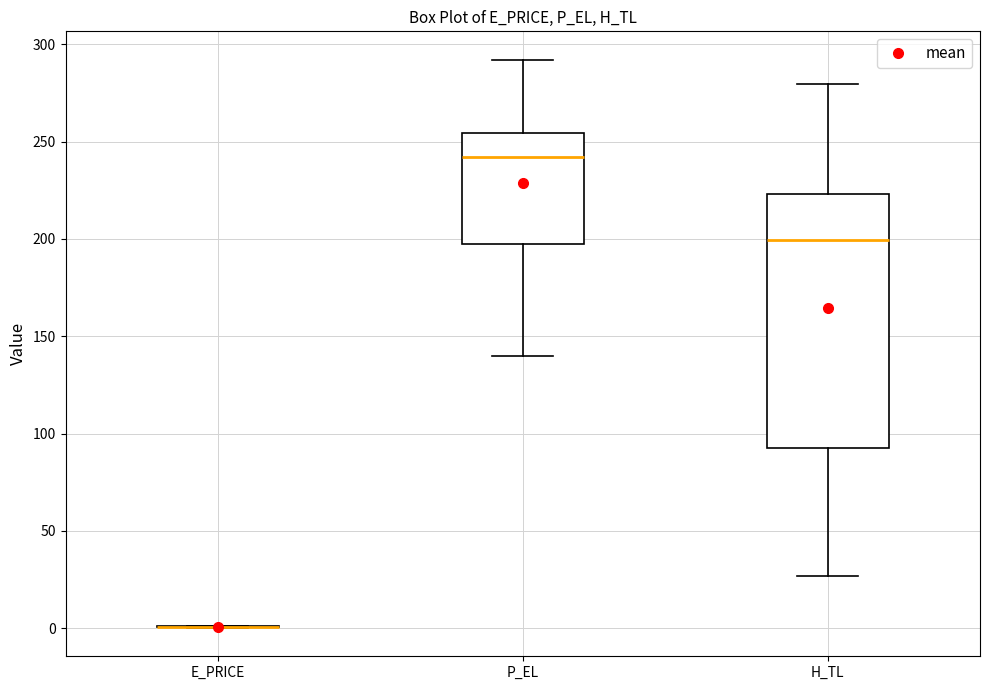

Comparing the boxes themselves (not the whiskers), which one is the tallest?

H_TL